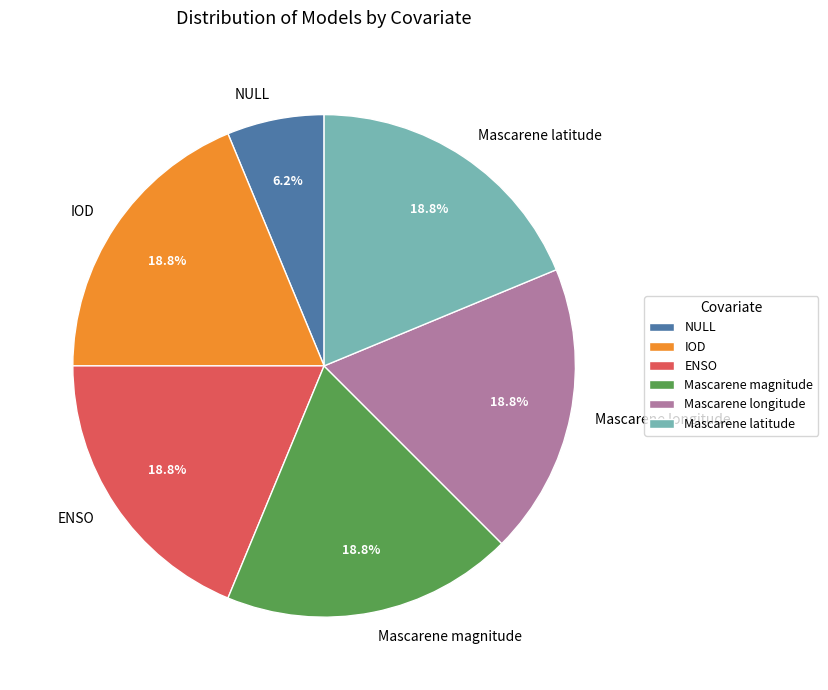

True or false: NULL accounts for 6% of the total.

True